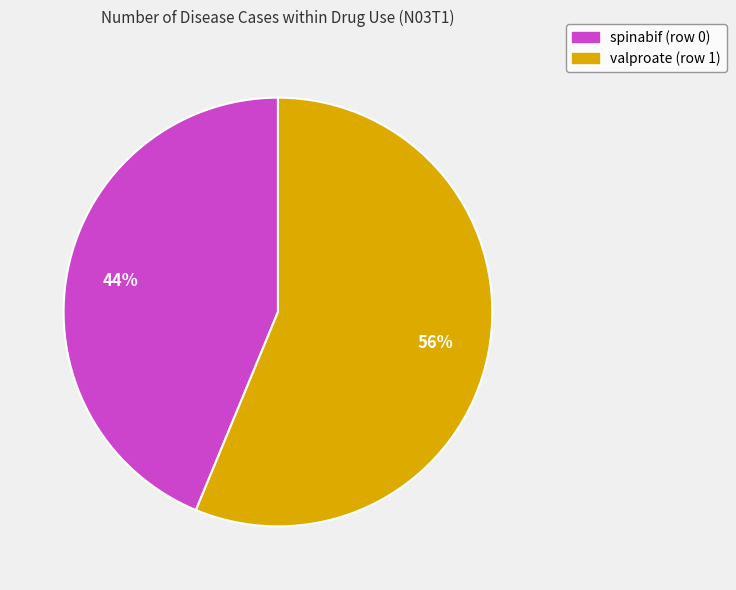

Rank the categories by value from lowest to highest.

spinabif (row 0), valproate (row 1)